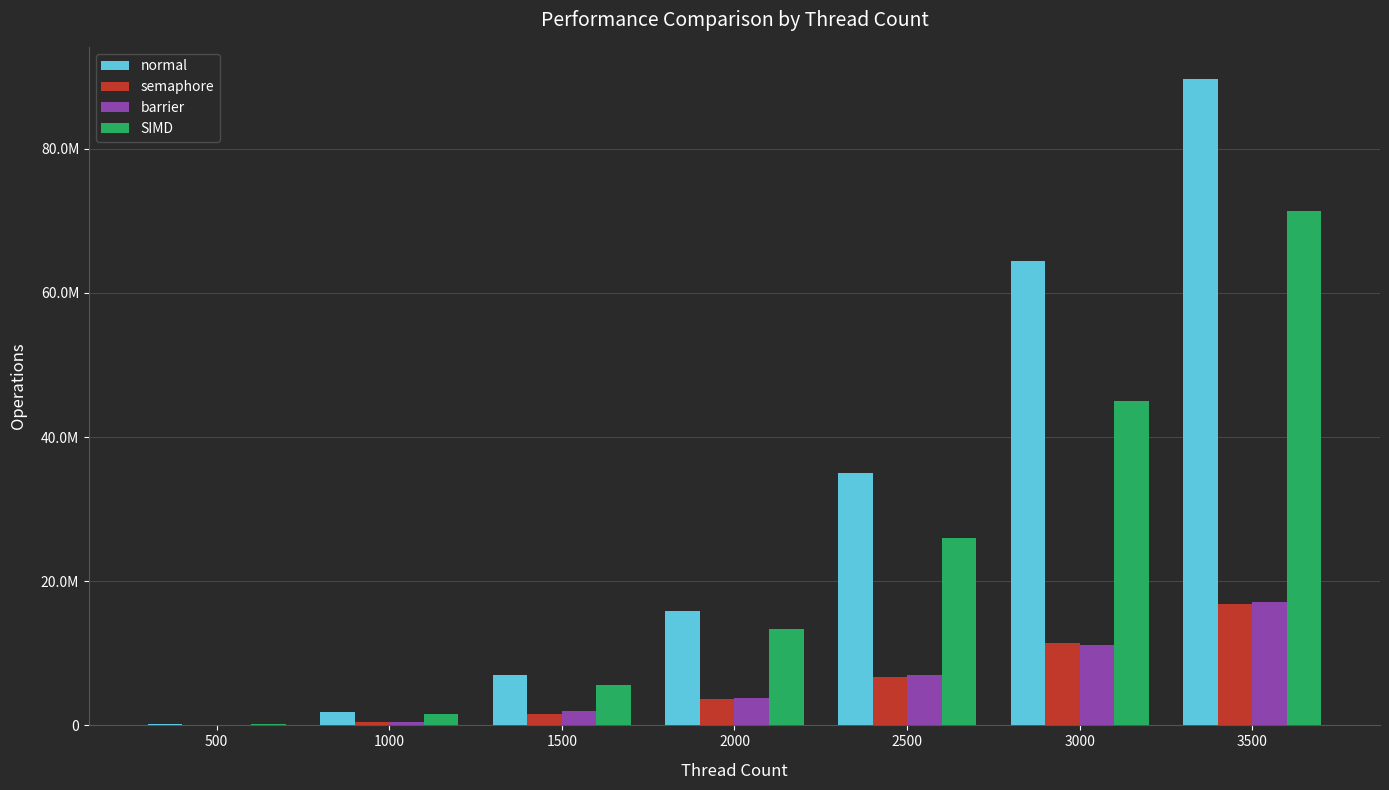

List the series in order of their peak value, lowest first.

semaphore, barrier, SIMD, normal